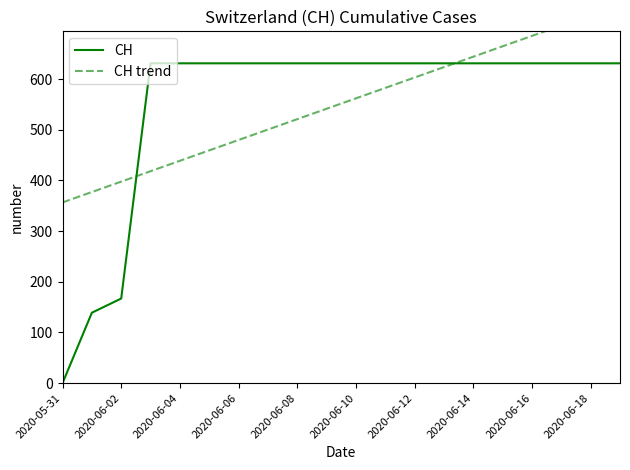

Count the number of categories in the chart.

20